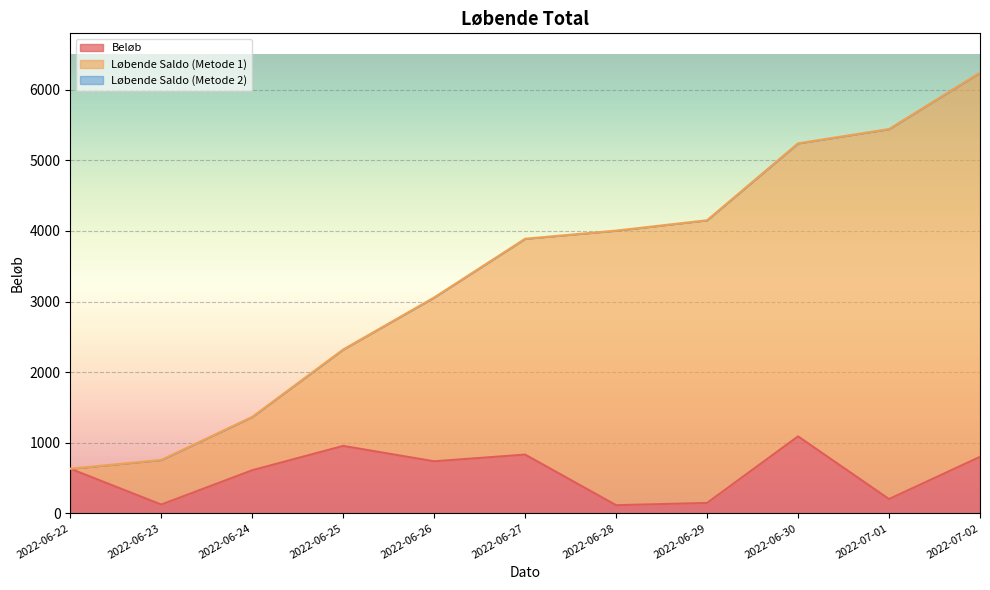

True or false: Beløb and Løbende Saldo (Metode 1) cross at least once.

False